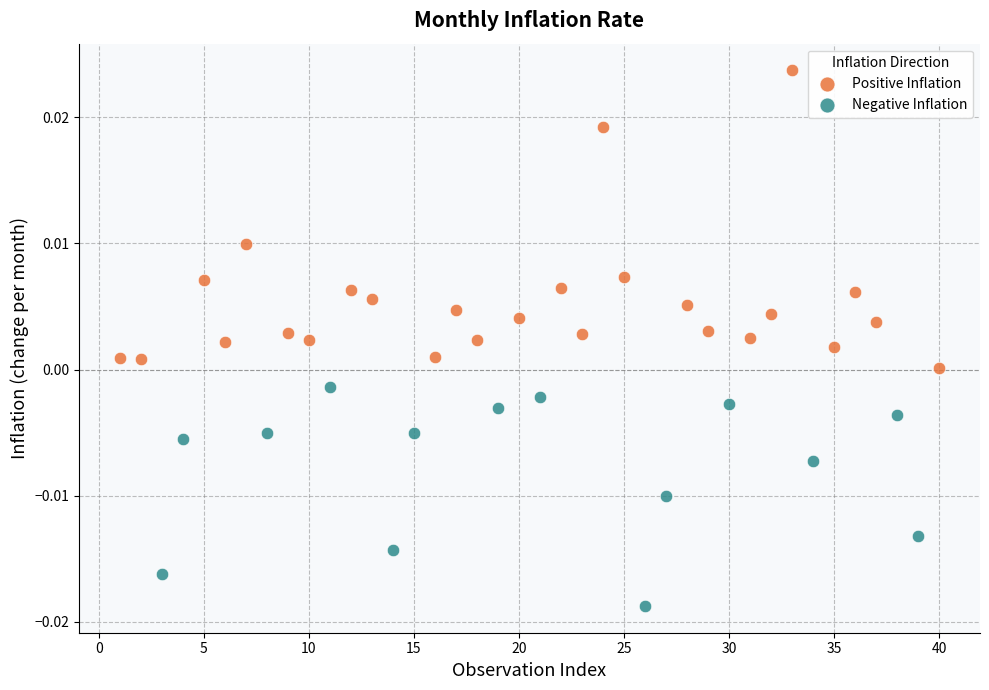

Which series contains the highest Y value?

Positive Inflation